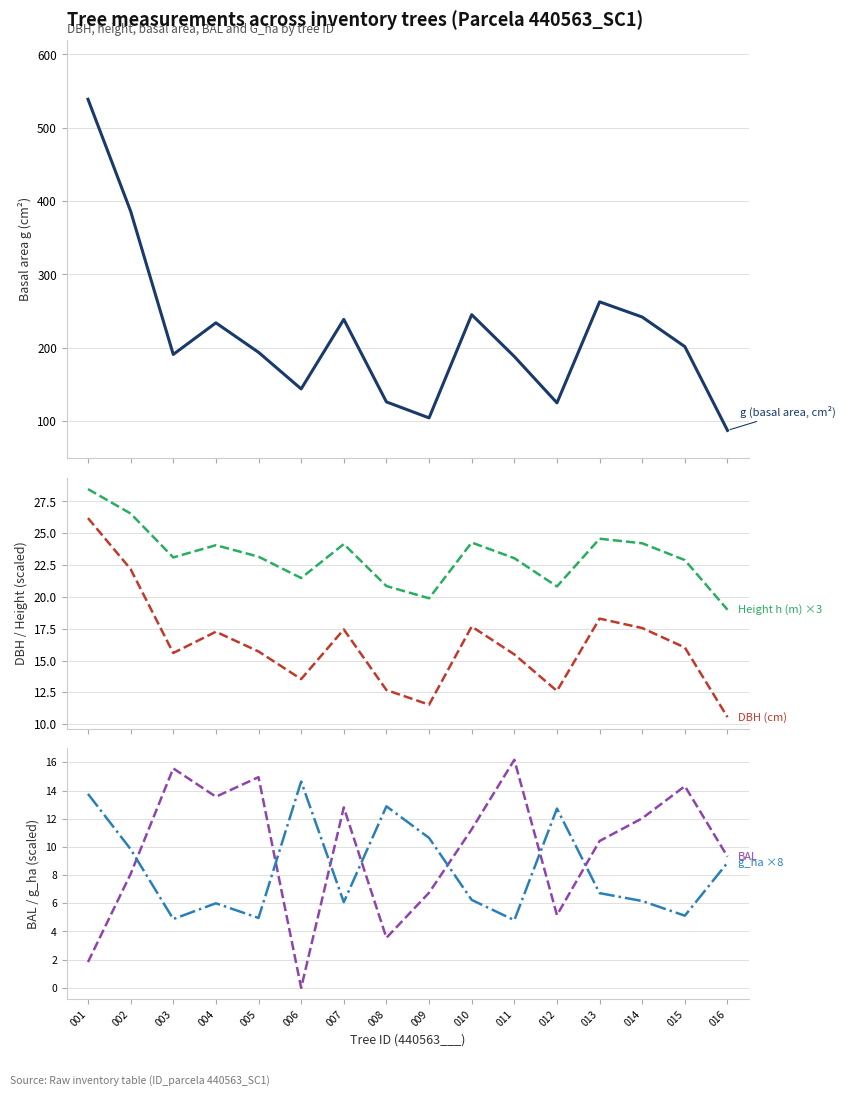

What are all the series names shown in the legend?

g (basal area, cm²), DBH (cm), Height h (m) ×3, BAL, g_ha ×8